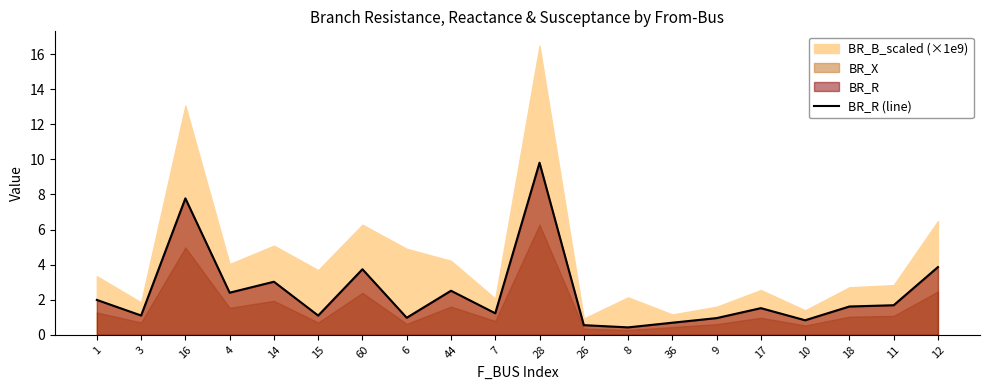

What is the average value?

2.4